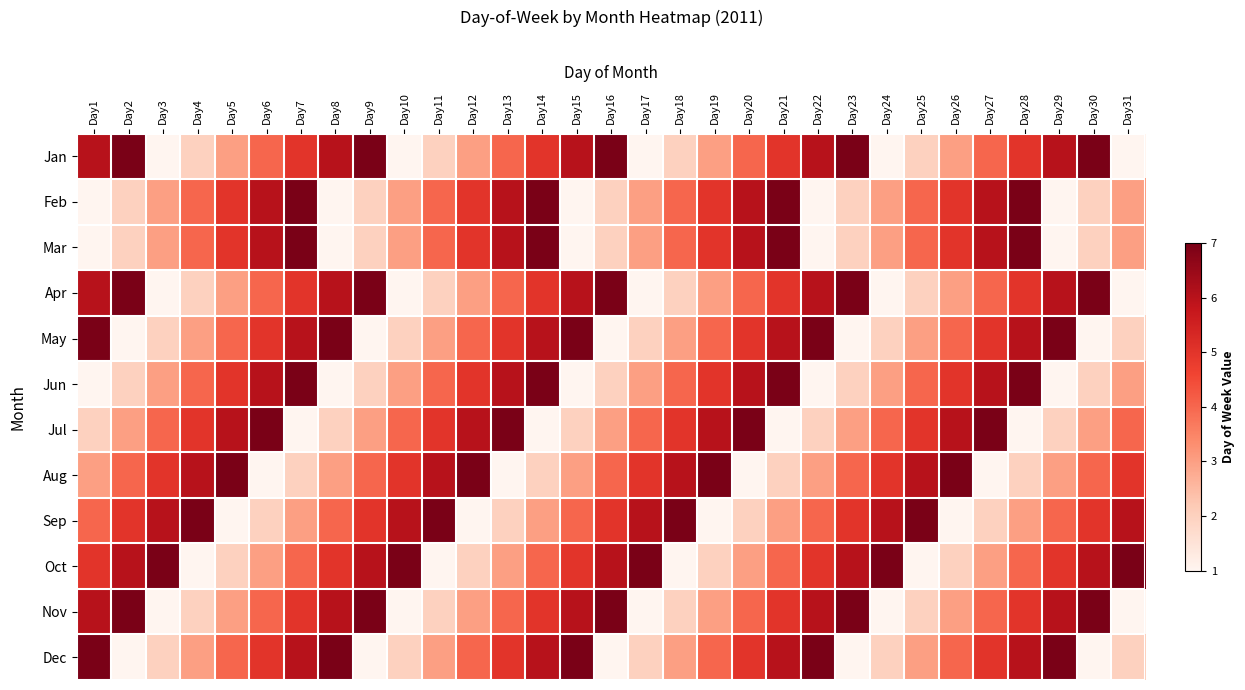

At Day10, list the series in order from largest to smallest.

Oct, Sep, Aug, Jul, Feb, Mar, Jun, May, Dec, Jan, Apr, Nov